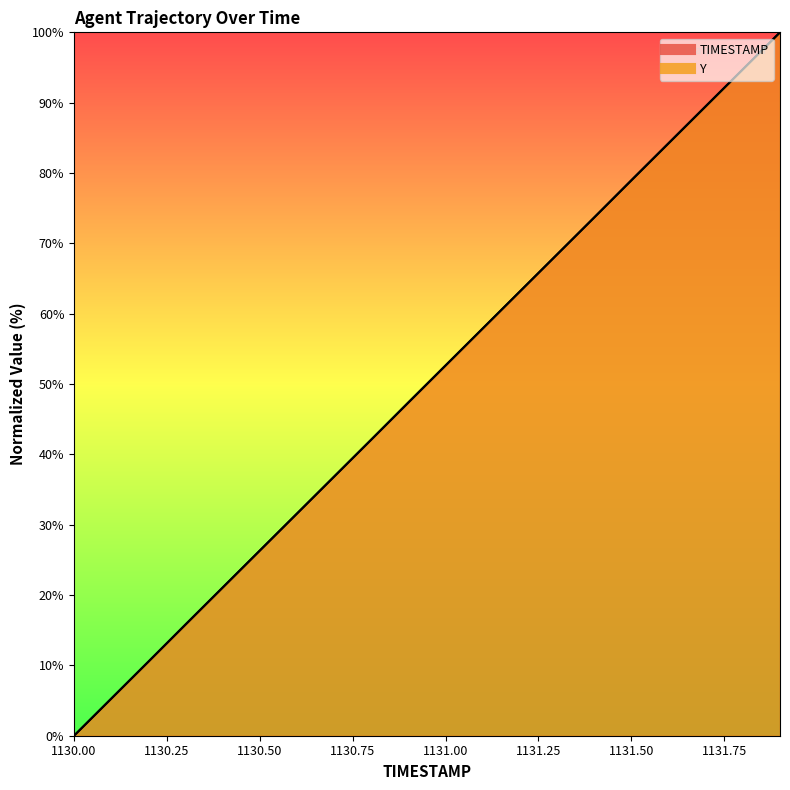

At how many categories does at least one series exceed 98?

1